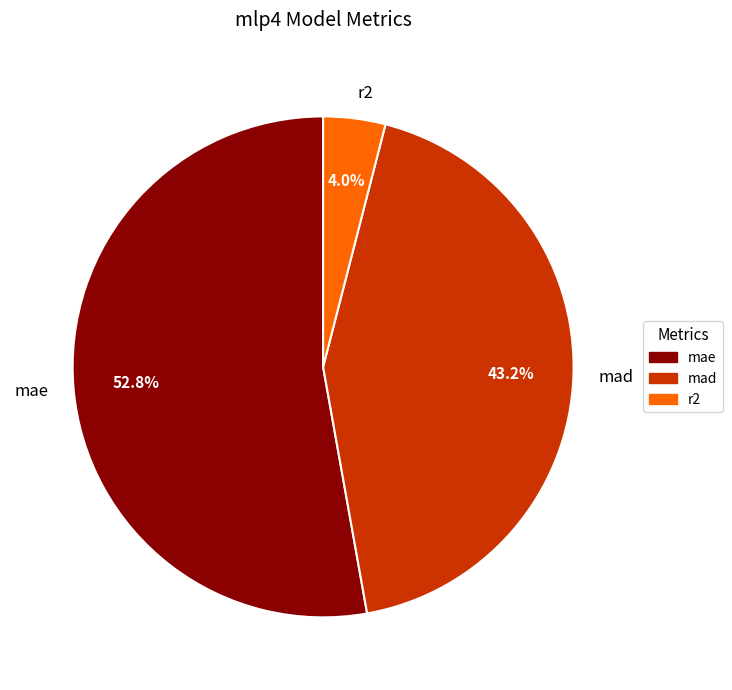

Approximately how many times larger is the value at mad compared to mae?

0.8